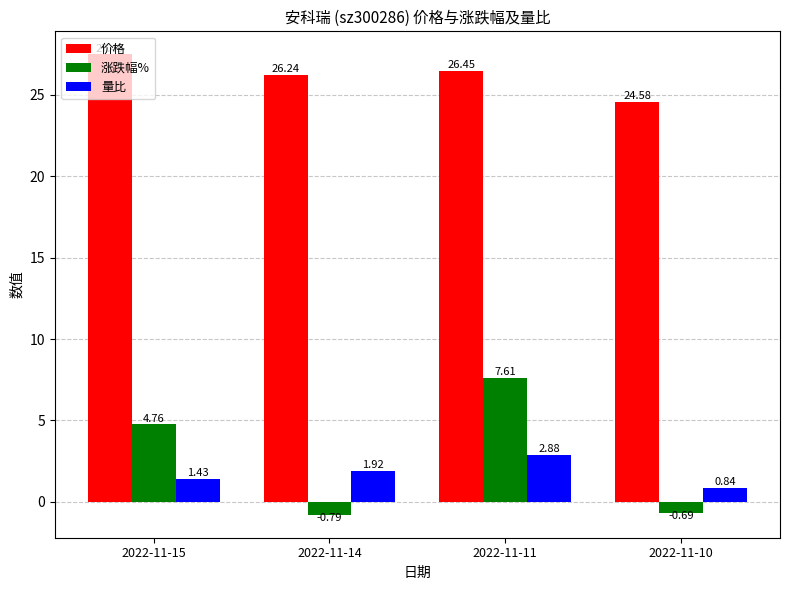

What is the difference between the maximum and minimum values in the 涨跌幅% series?

8.4